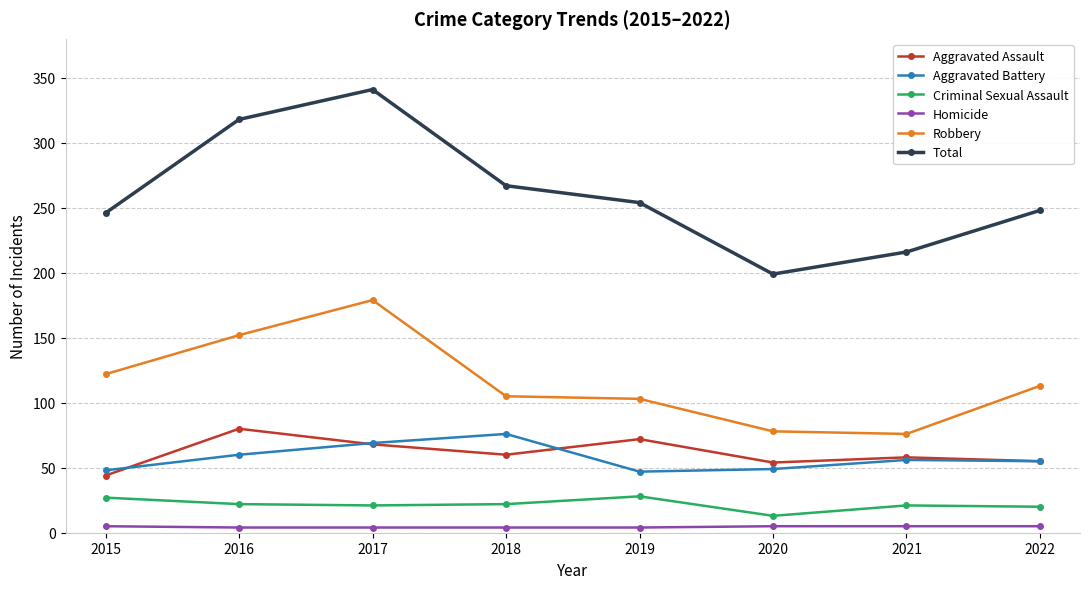

How many lines are shown in the chart?

6